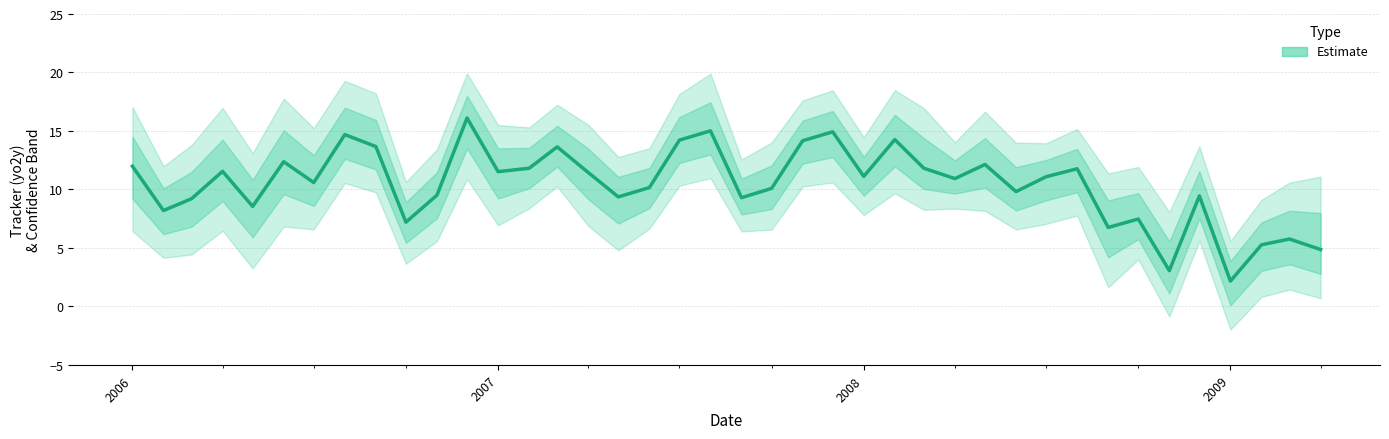

What is the smallest value displayed?

-2.0